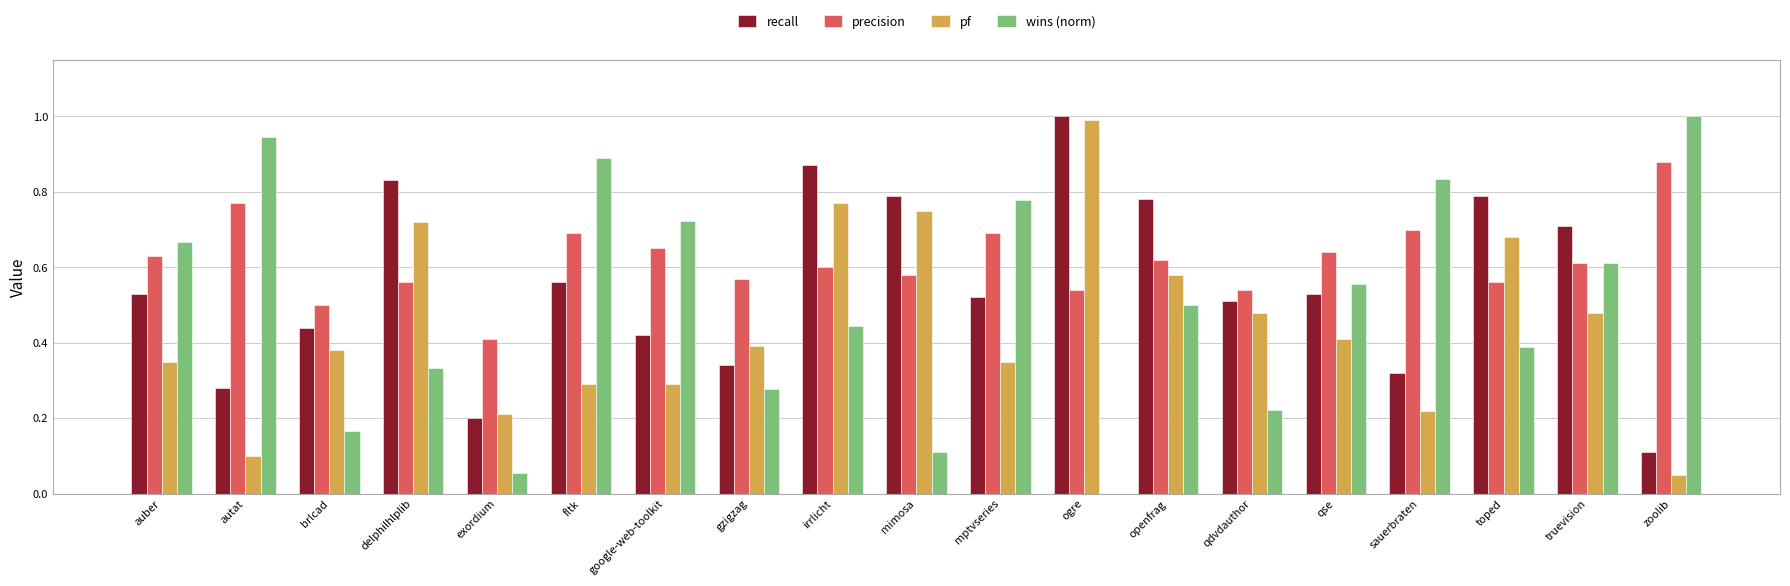

The value of pf at irrlicht is 1.2. True or false?

False